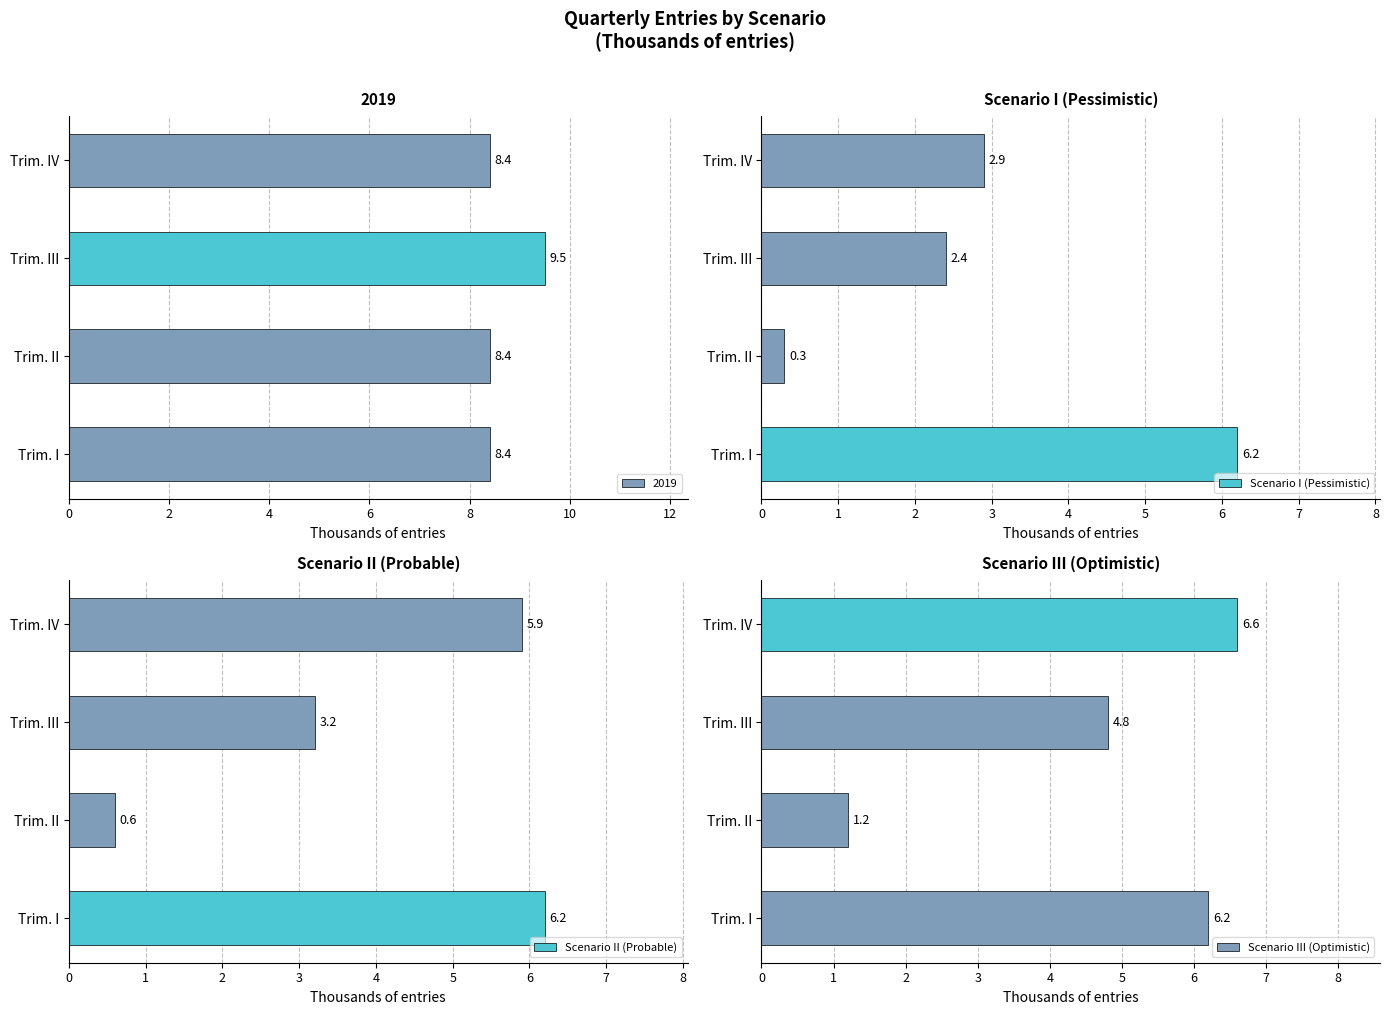

Where is Scenario I (Pessimistic) nearest to the value 3?

Trim. IV